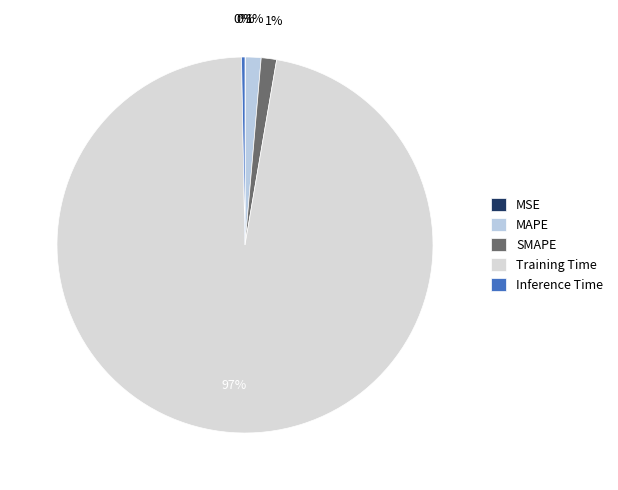

To the nearest percent, what is the average slice percentage?

20%